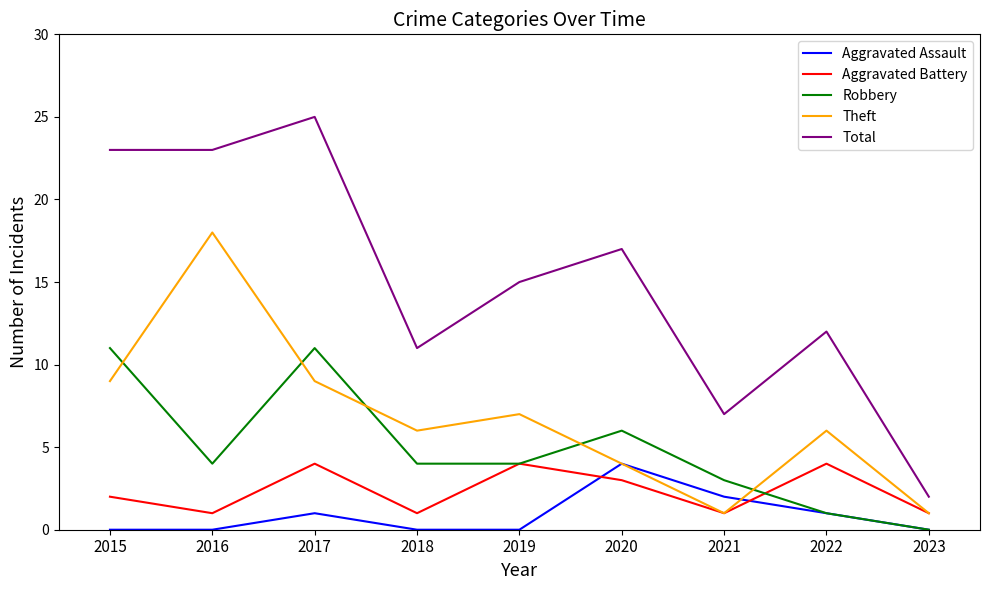

What is the maximum value for Theft?

18